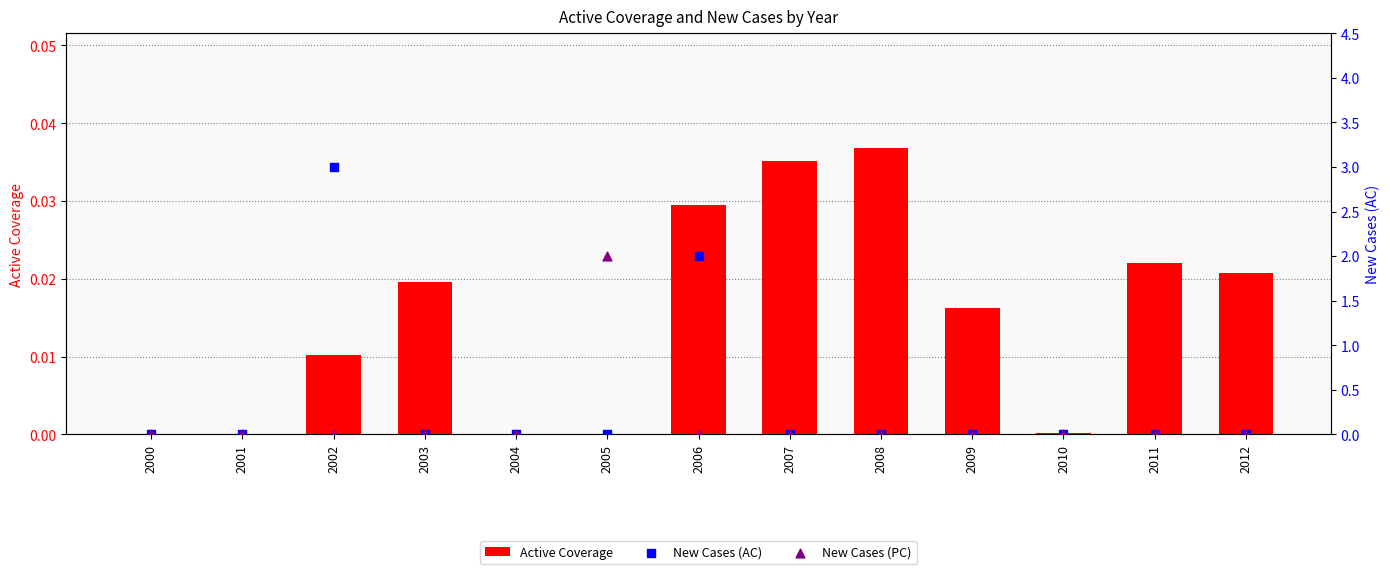

Which series has the largest Y range (max minus min)?

New Cases (AC)